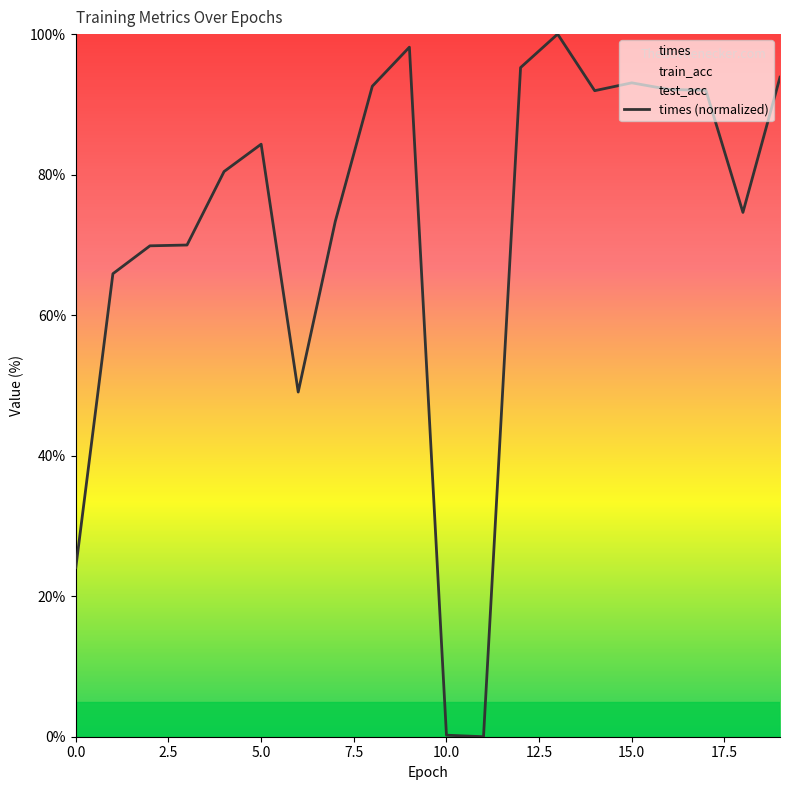

Is this an area chart (filled region under the line)?

No